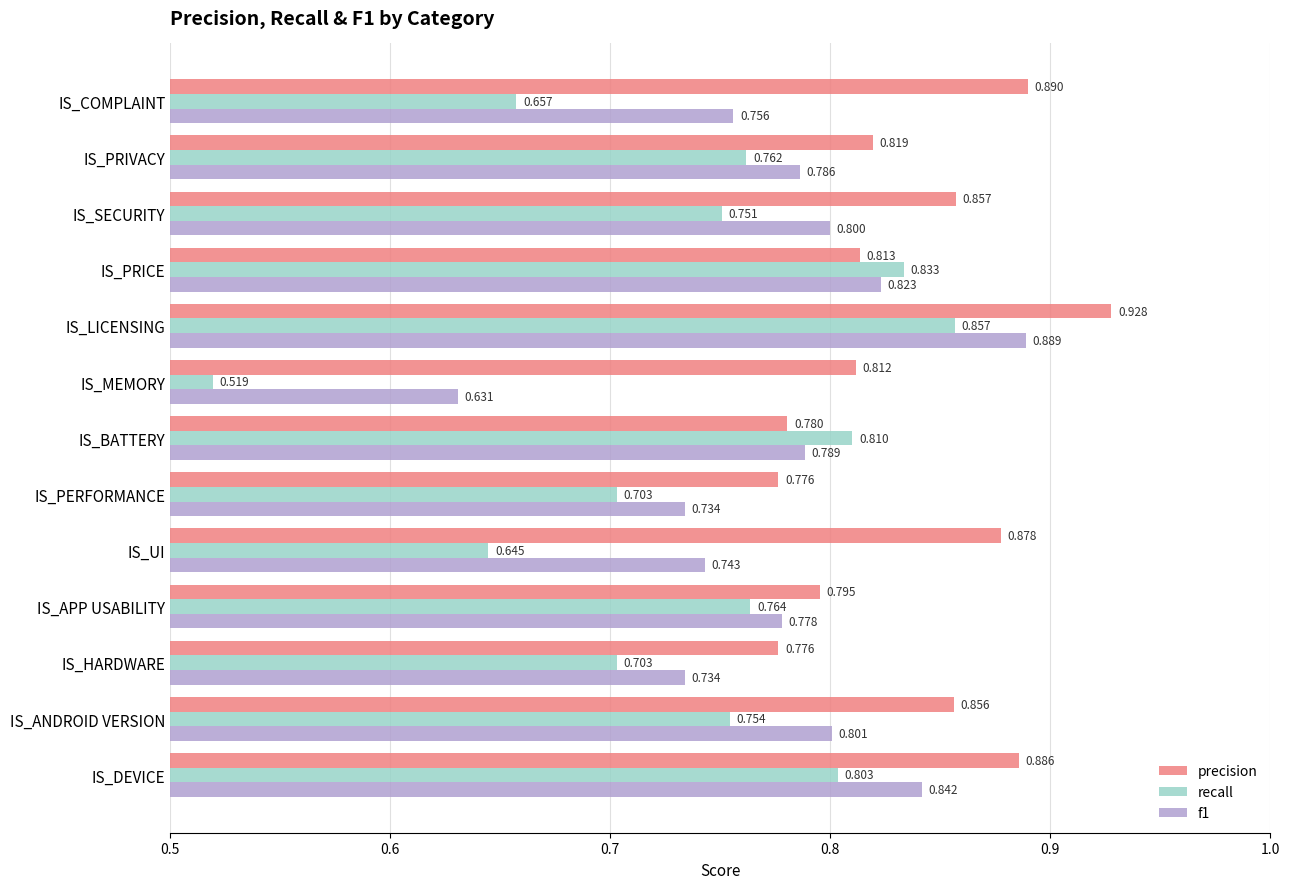

Which series has the largest range (max minus min)?

recall